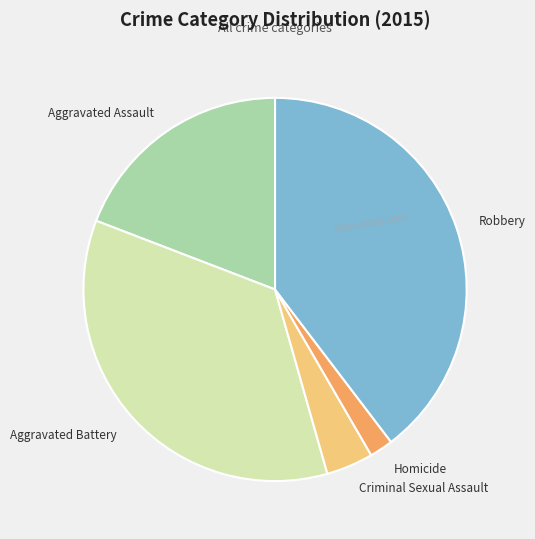

The Homicide slice represents 2% of the pie. True or false?

True